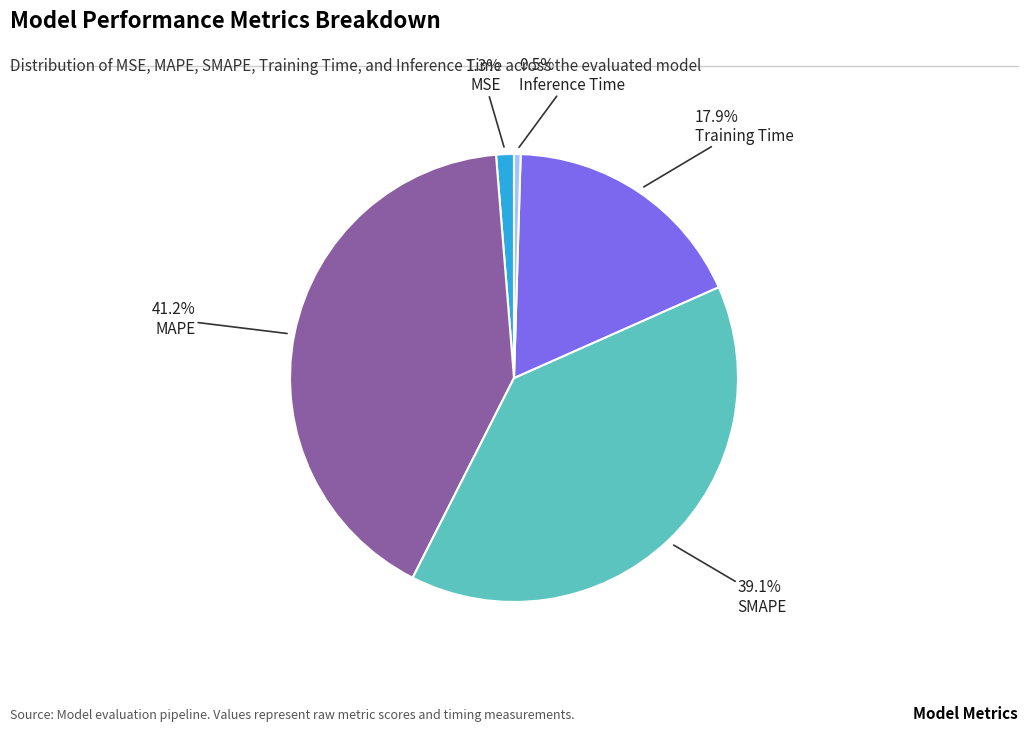

Does any single category account for the majority?

No